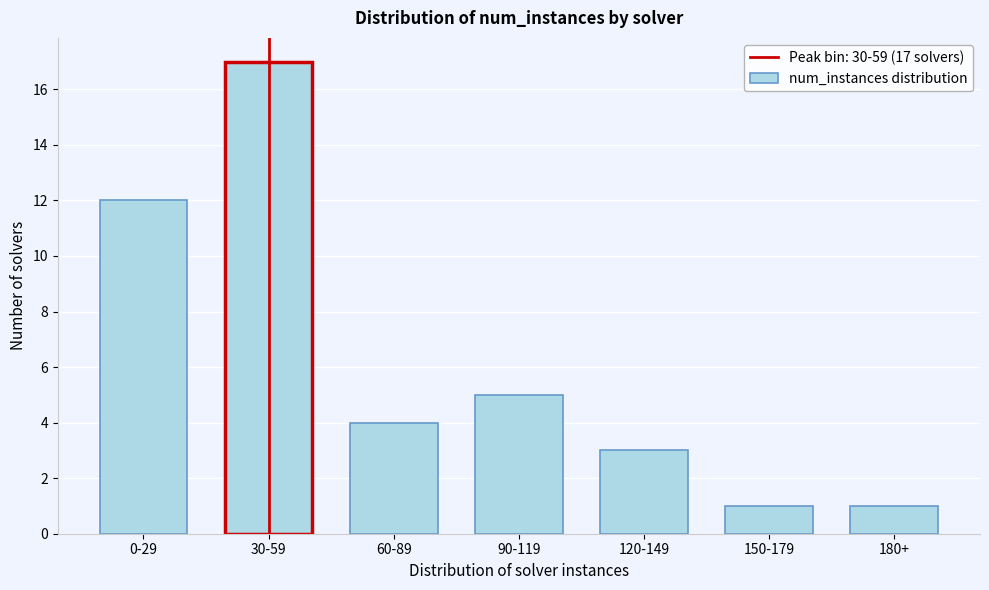

Reading left to right, transcribe all the data shown in this chart.

12	17	4	5	3	1	1